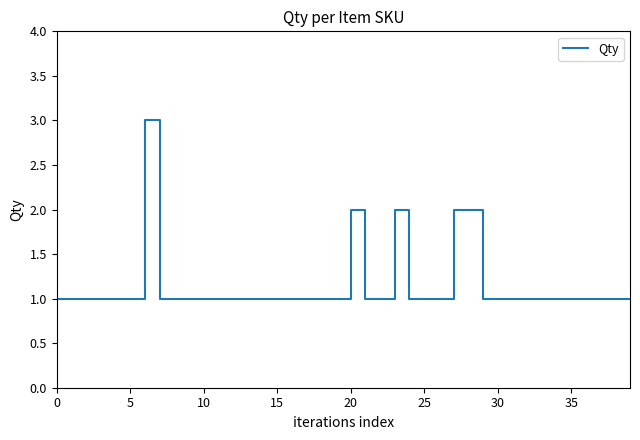

What is the maximum value shown in the chart?

3